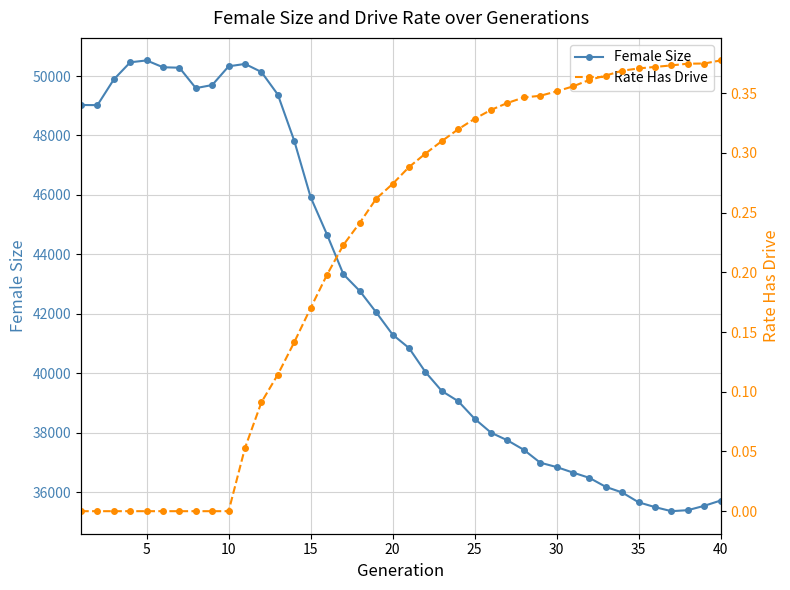

The value of Female Size at 20 is 62054. True or false?

False